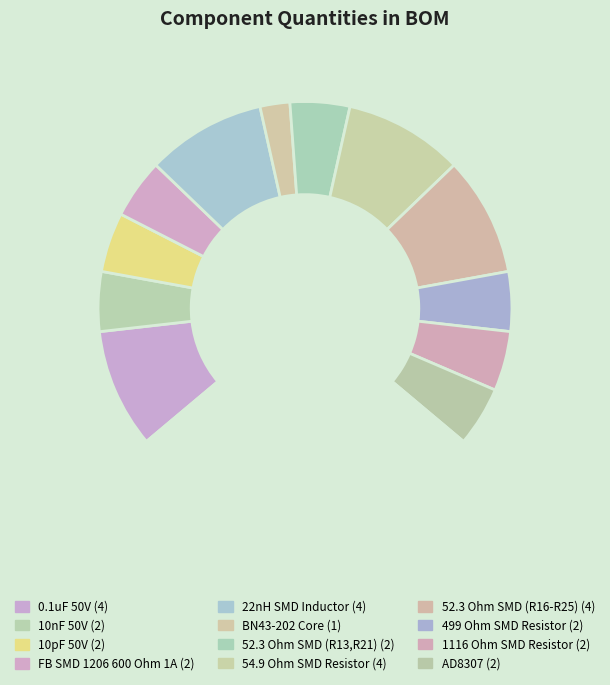

How many slices are in this pie chart?

13